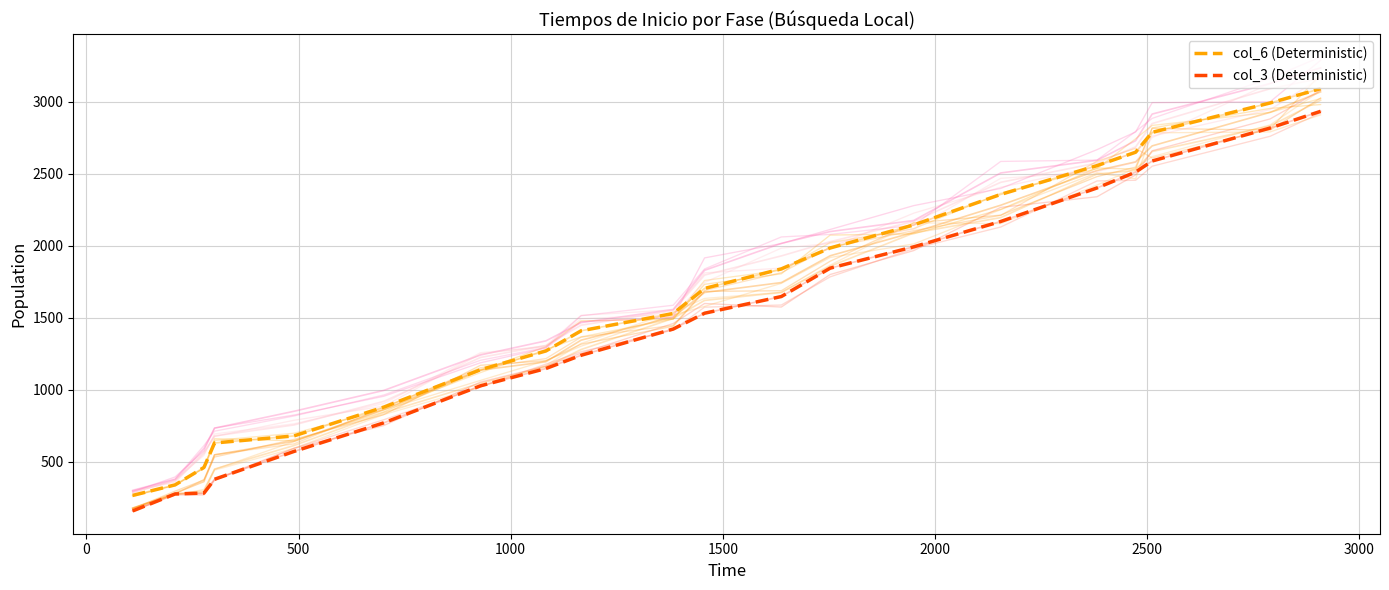

How many categories are shown in the chart?

20